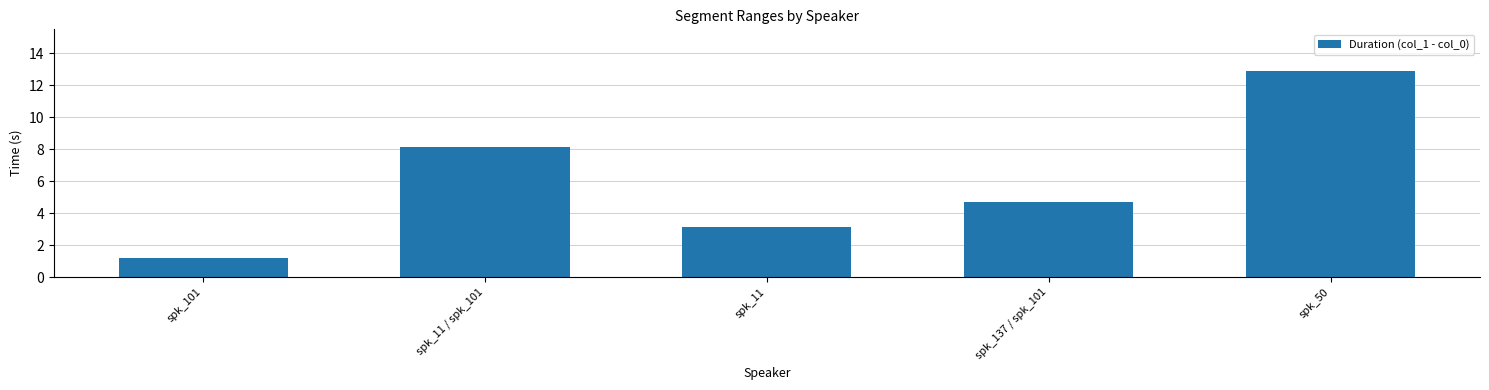

Is it true that the value at spk_50 is 20.5?

False